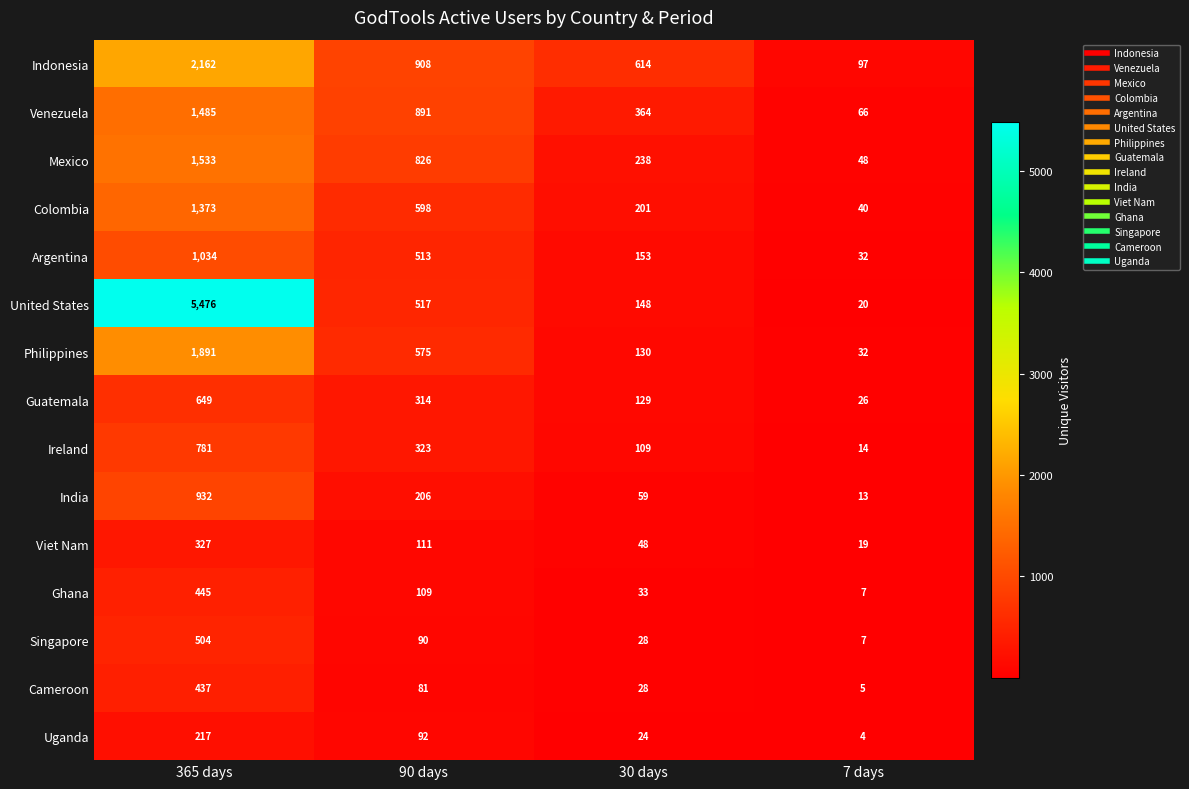

How many series are shown in this chart?

15